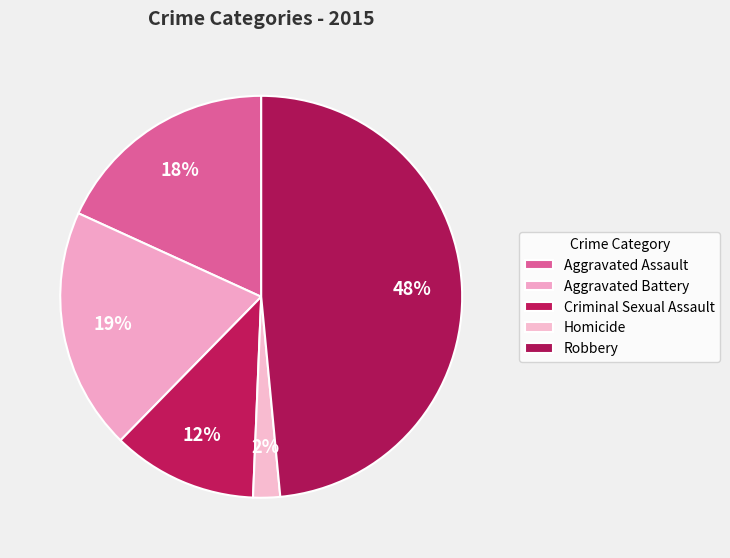

Do Homicide and Robbery together represent more than half of the pie?

Yes